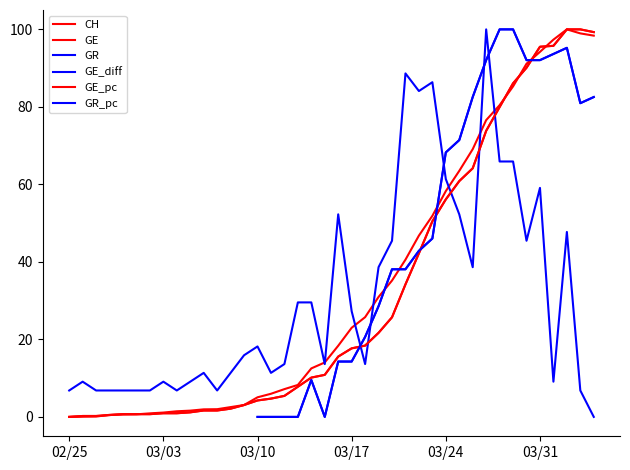

Rank the series at 03/24 from highest to lowest value.

GE, GR, GE_diff, GE_pc, GR_pc, CH